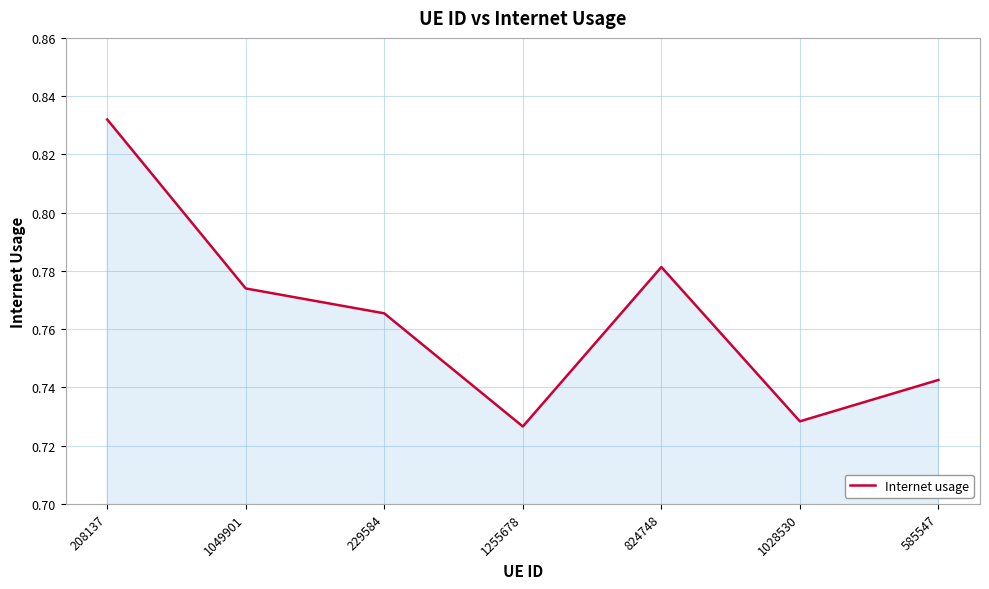

True or false: there are more than 1 points higher than both neighbors.

False